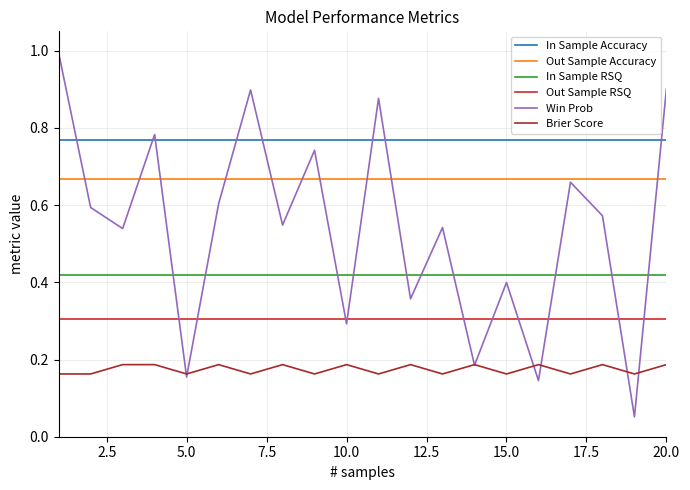

Which series has the largest range (max minus min)?

Win Prob